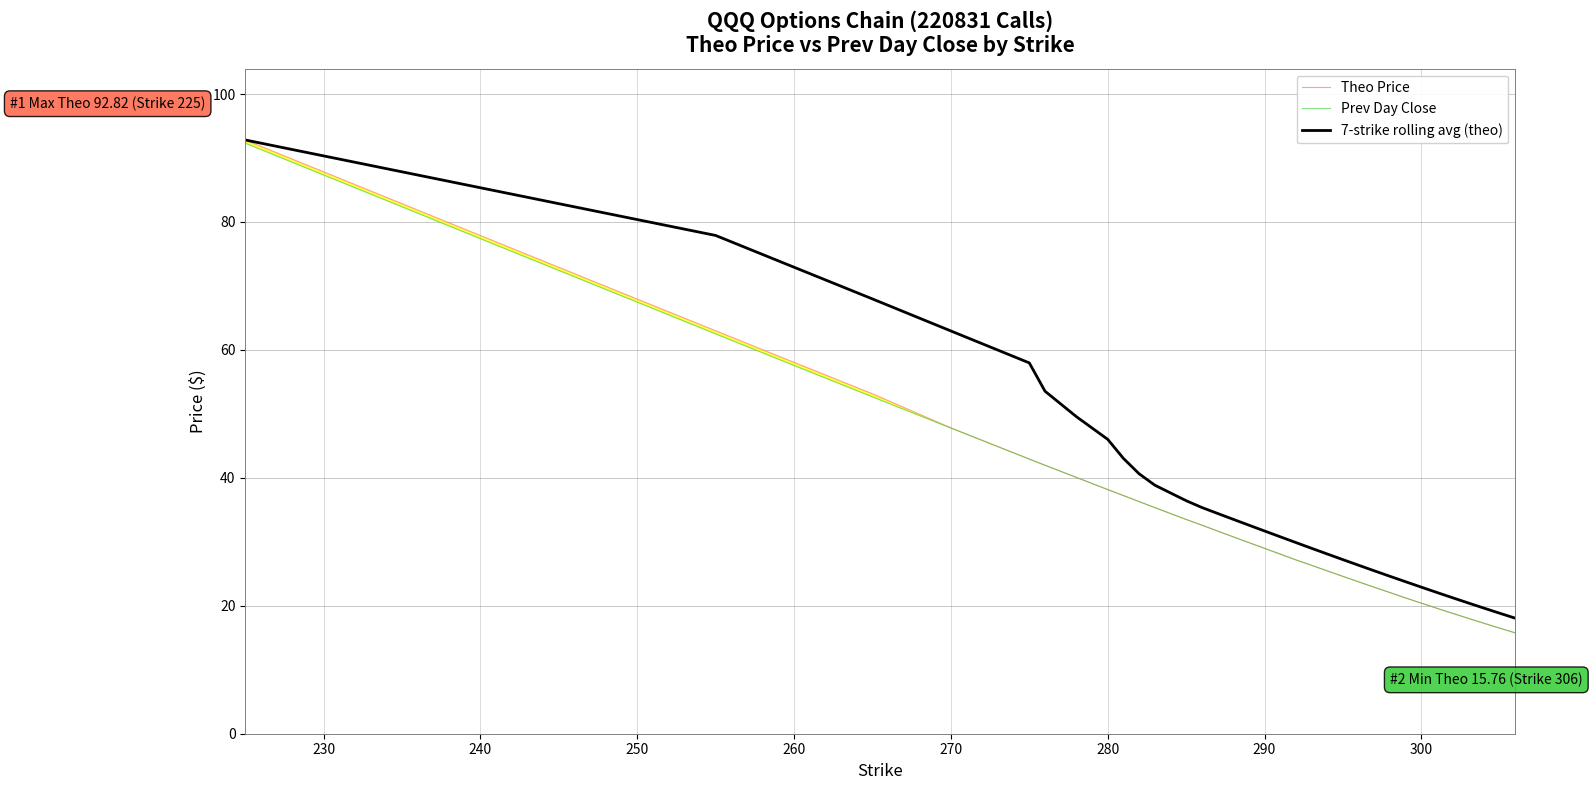

Is it true that 7-strike rolling avg (theo) equals 110.1 at 250?

False